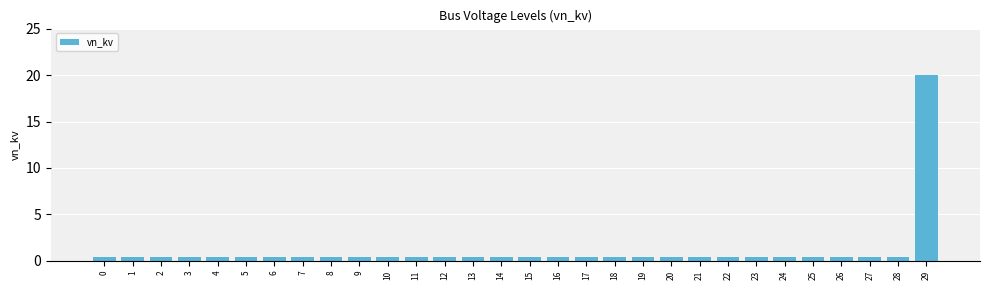

What is the sum of all values?

31.6